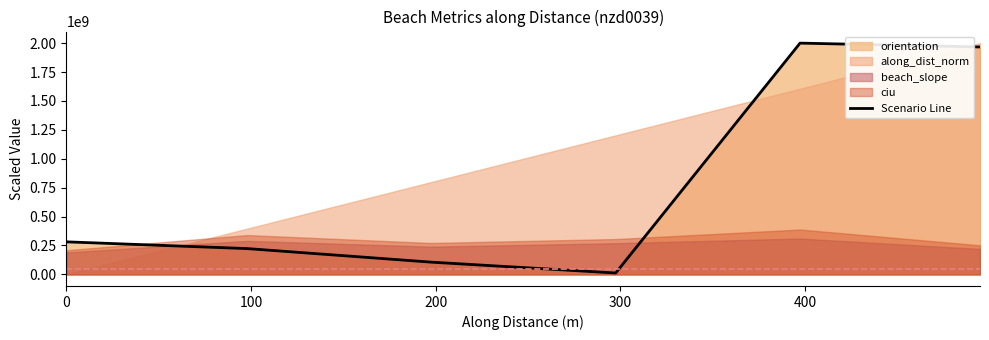

Read the value at 300.

12151526.5